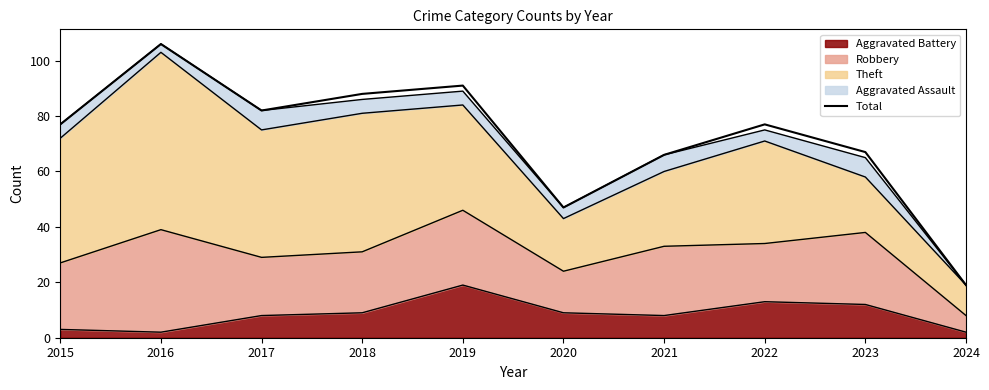

Reading left to right, extract all data points from this chart.

77	106	82	88	91	47	66	77	67	19